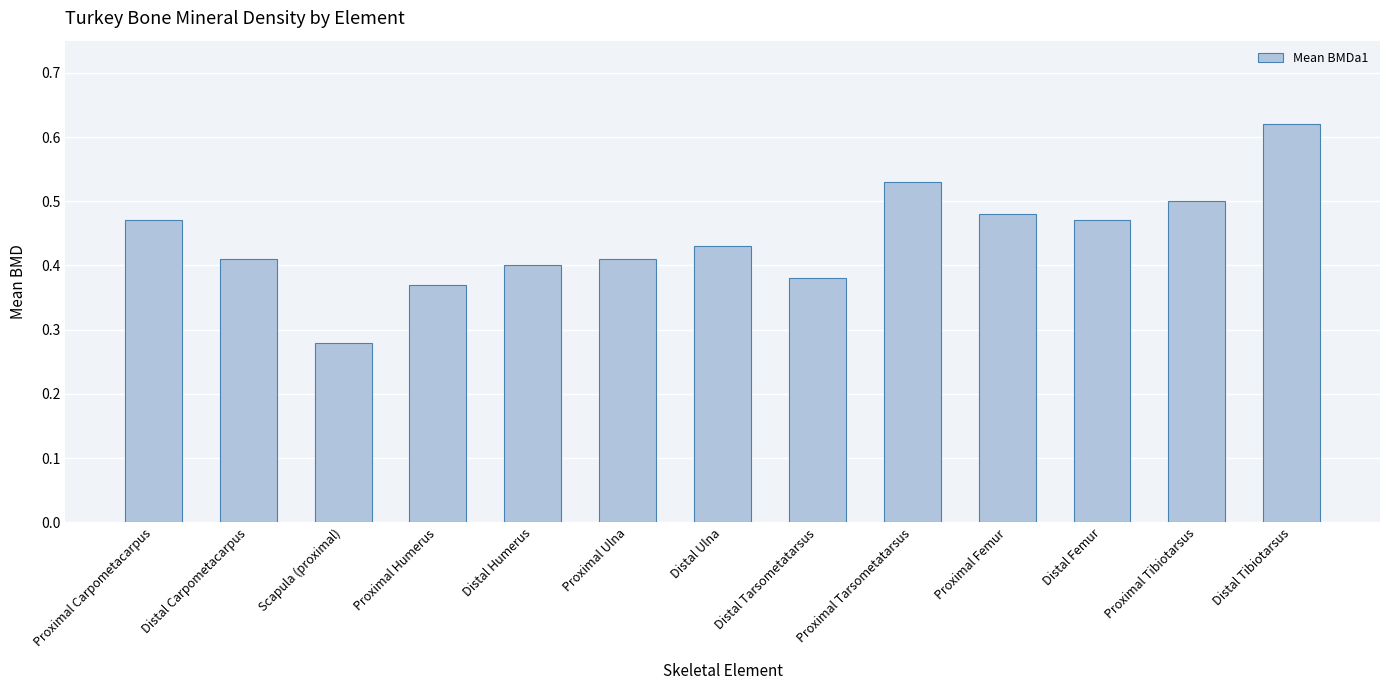

What position from the right is Proximal Tarsometatarsus?

5